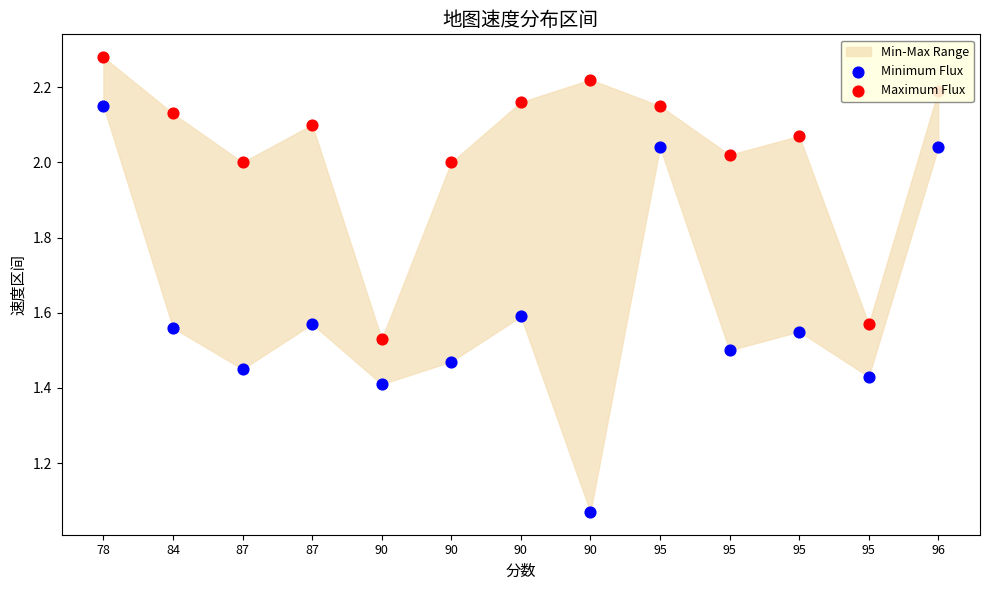

Is the value of Minimum Flux at 78 greater than the value of Maximum Flux at 95?

No